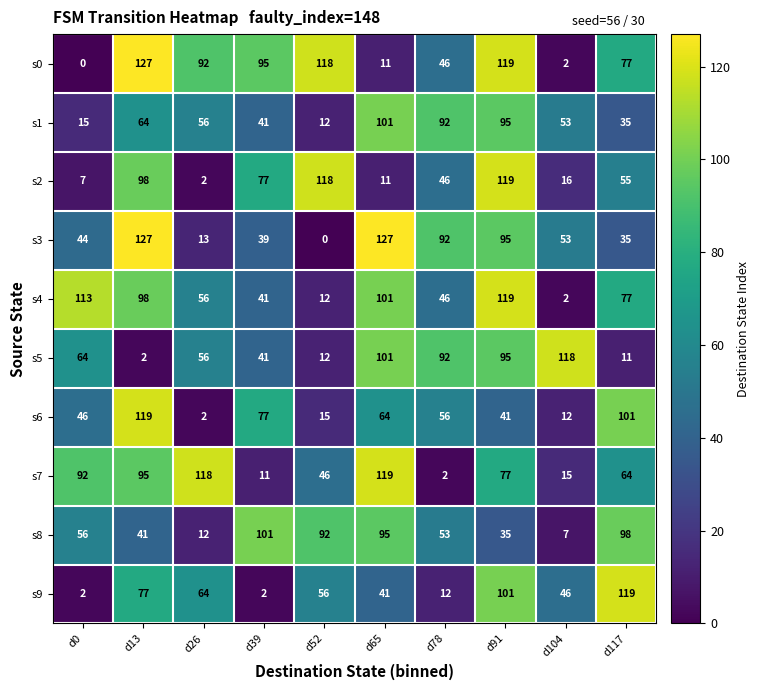

Which series has the largest total across all categories?

s0